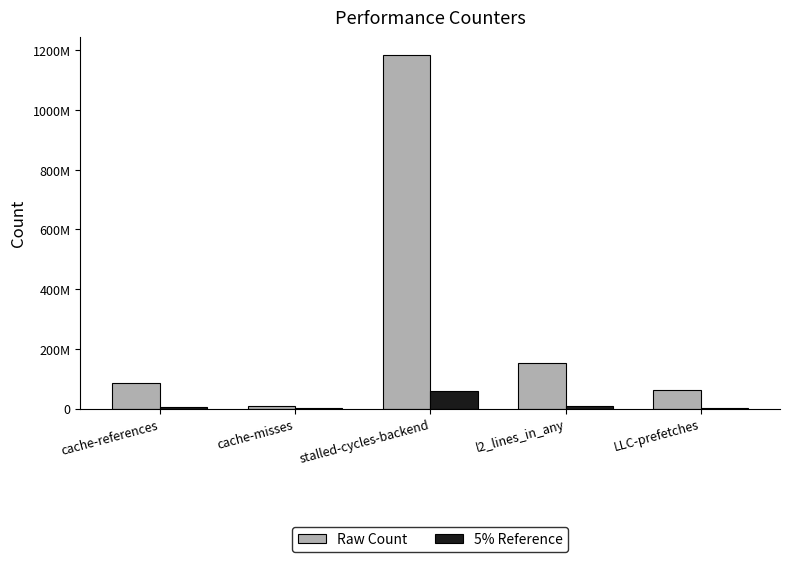

Are the bars horizontal?

No